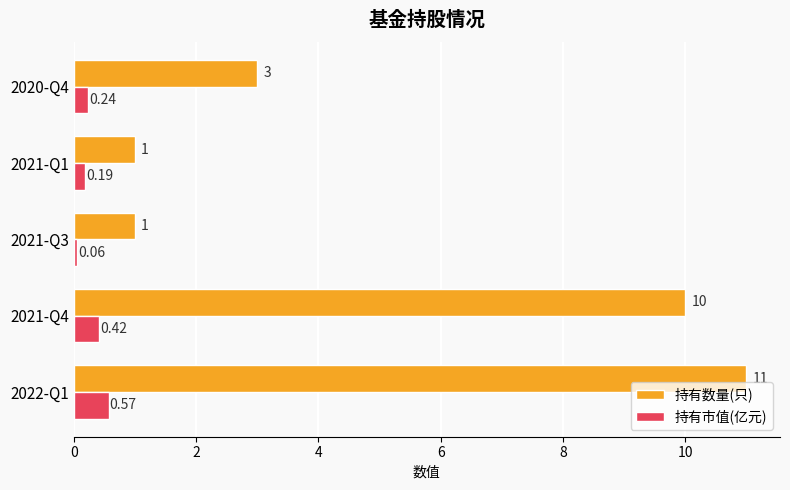

Which series has the largest total across all categories?

持有数量(只)